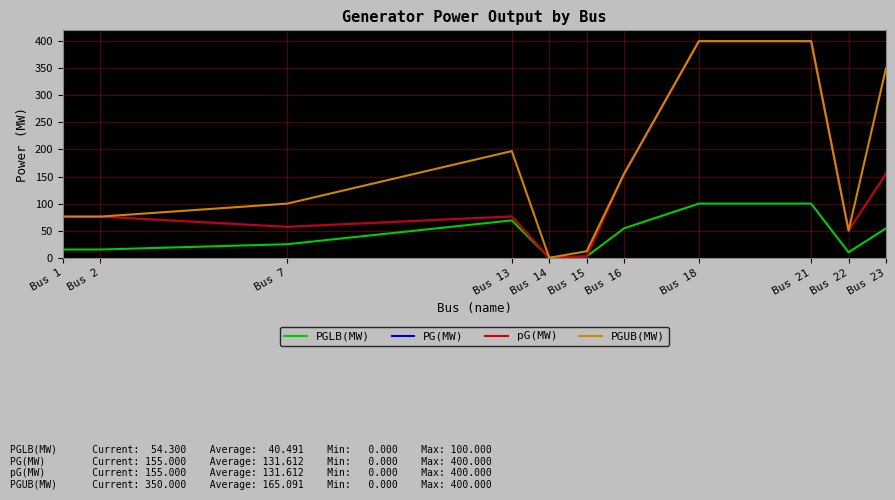

Does the chart have visible grid lines?

Yes